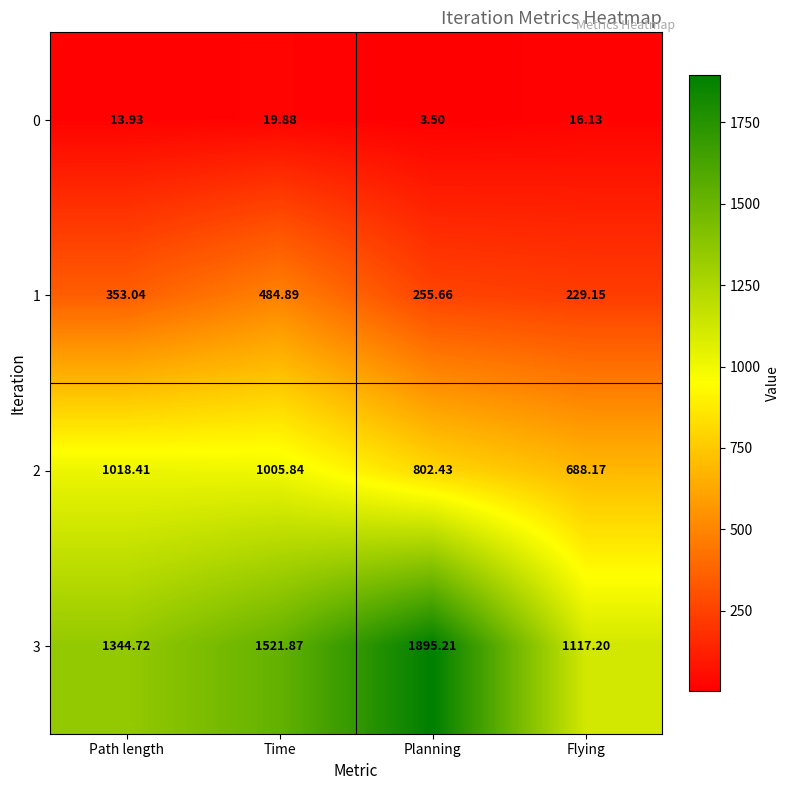

List the series in order of their overall mean, highest first.

3, 2, 1, 0